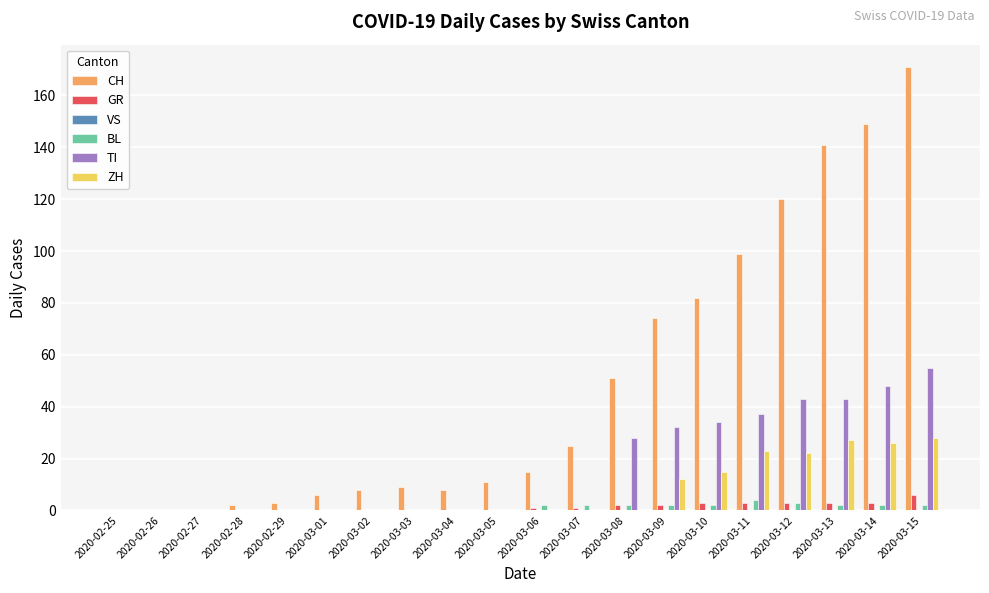

How many data points does each series have?

20